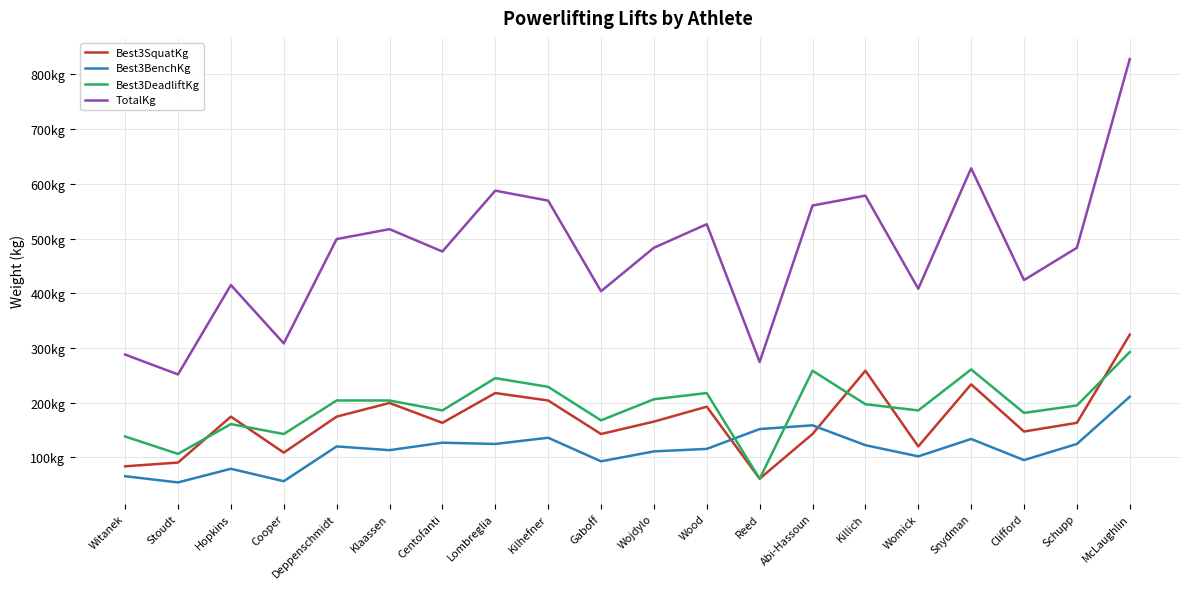

List the series in order of their peak value, highest first.

TotalKg, Best3SquatKg, Best3DeadliftKg, Best3BenchKg